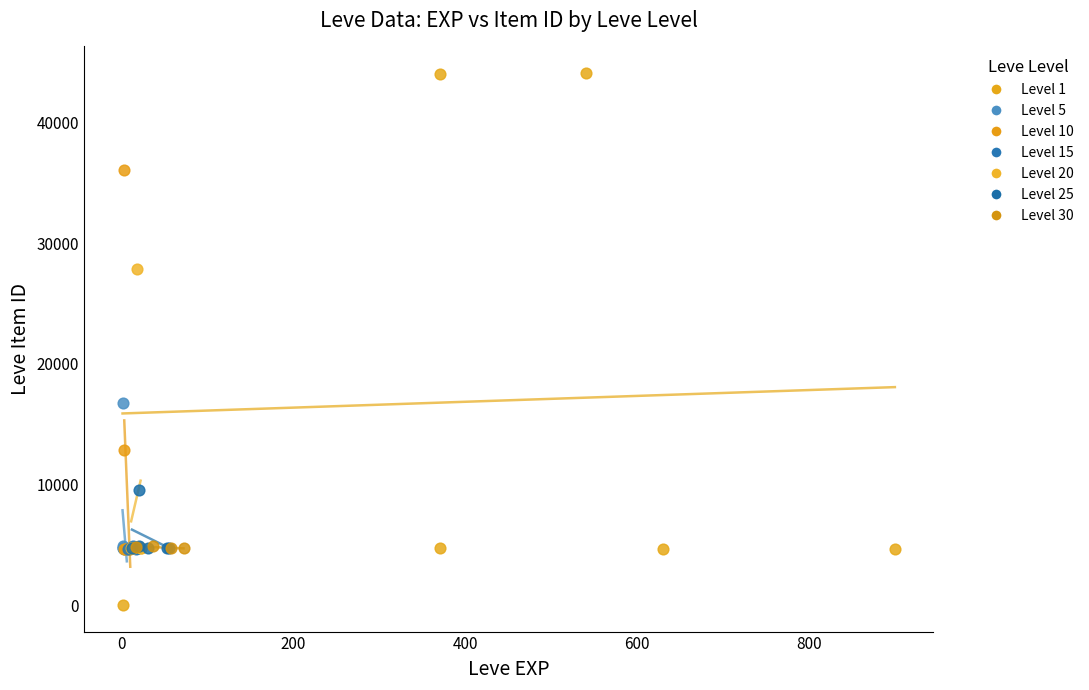

Which series contains the highest Y value?

Level 1